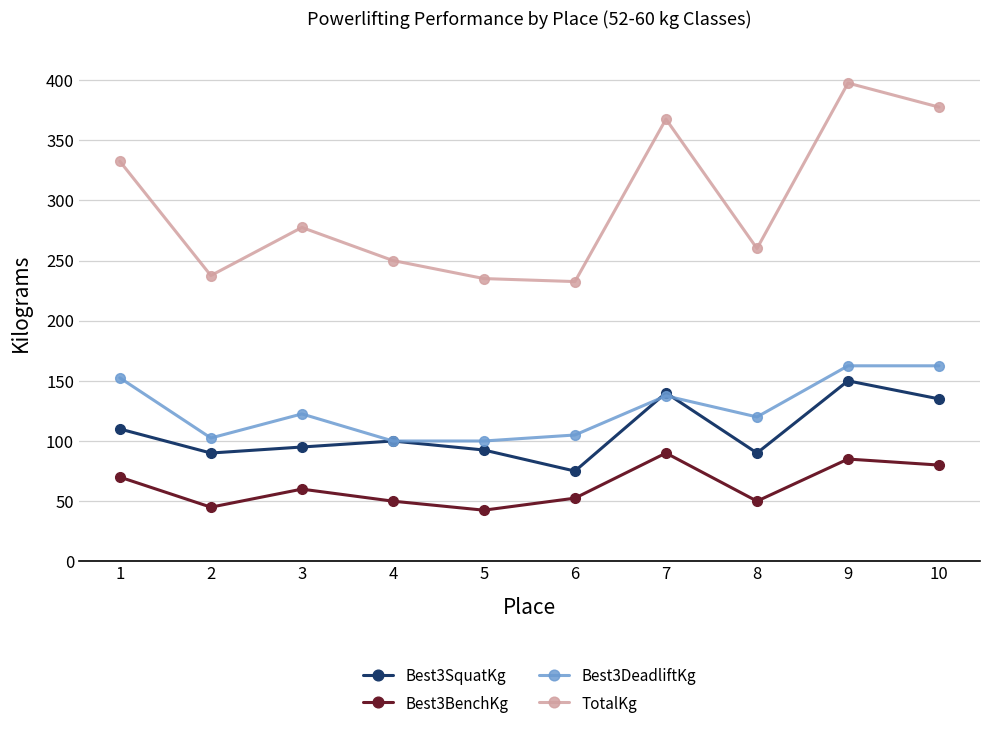

True or false: TotalKg and Best3BenchKg intersect in this chart.

False